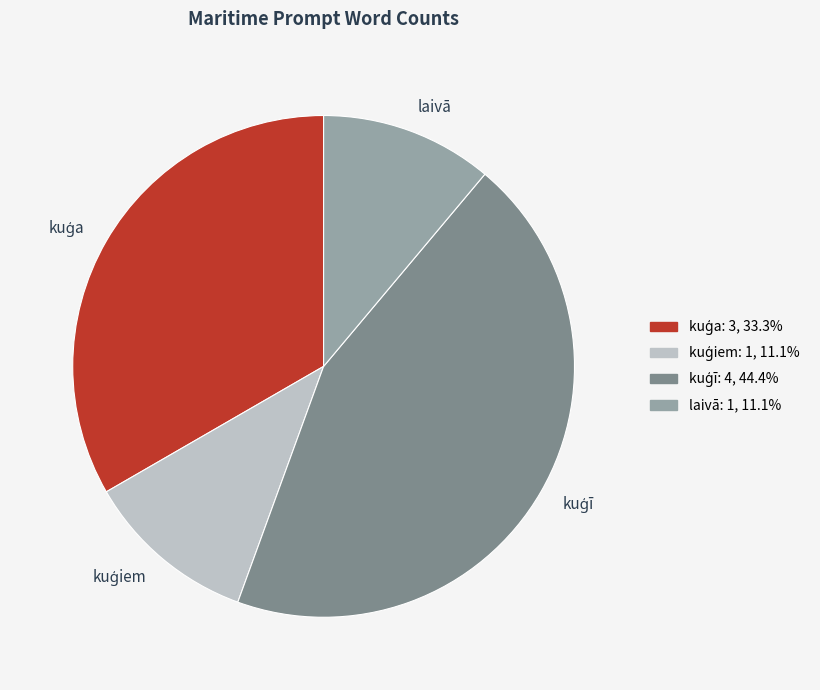

Is there any slice that represents more than half of the pie?

No